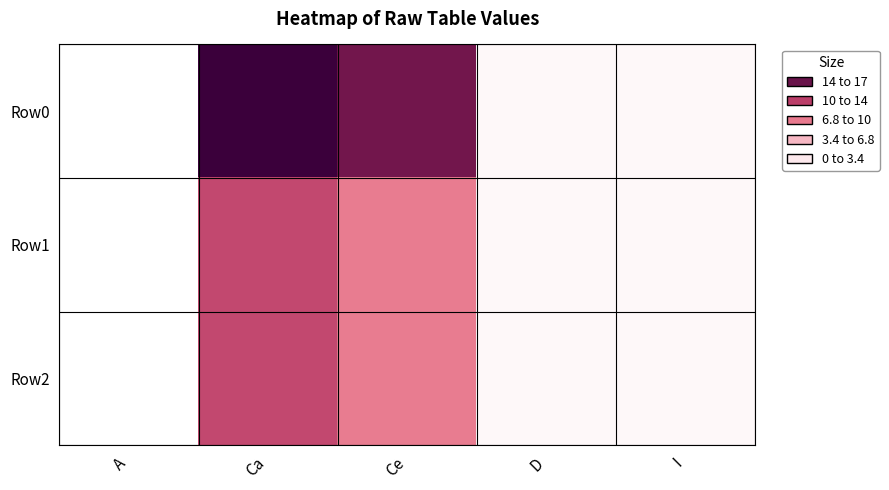

What is the spread (max minus min) of values at Ca?

5.7